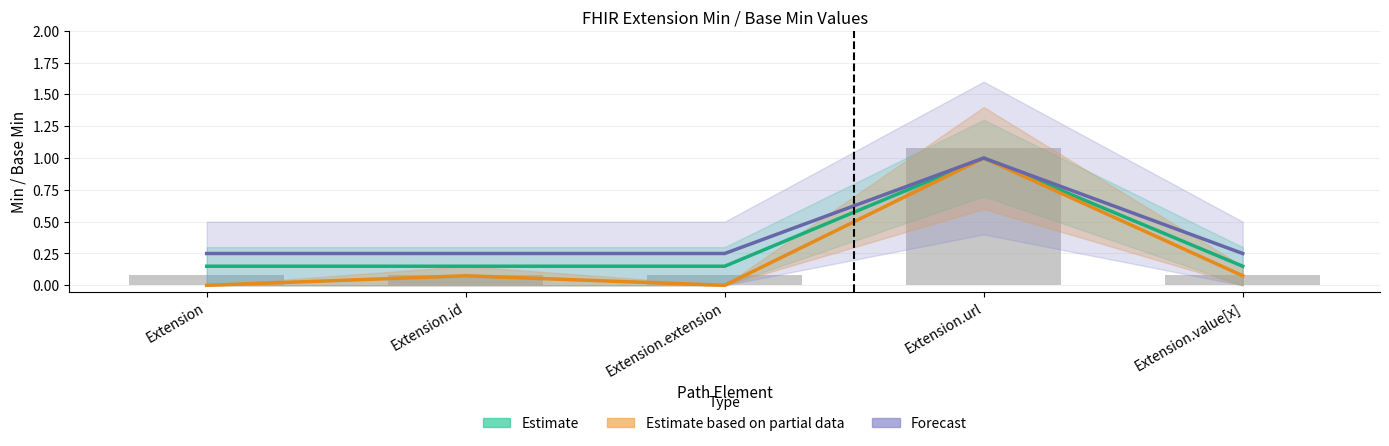

What value does the Forecast series have at Extension.url?

1.0